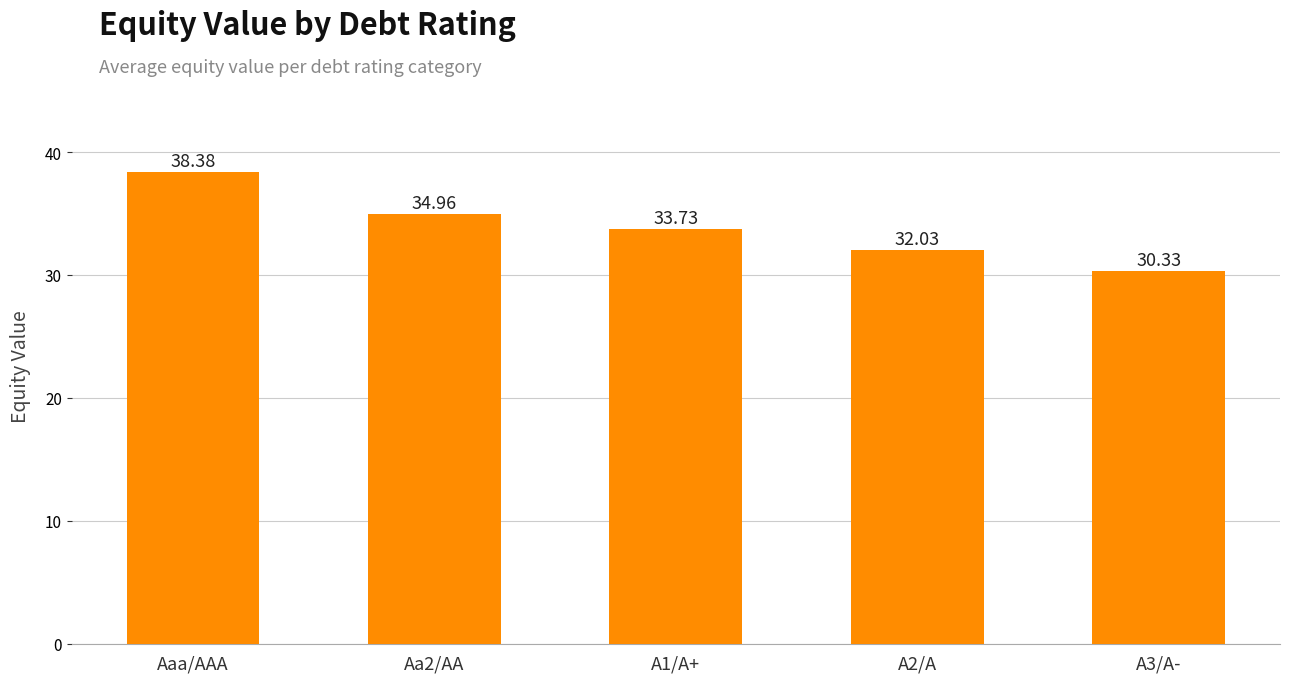

What is the label of the 1st bar from the left?

Aaa/AAA